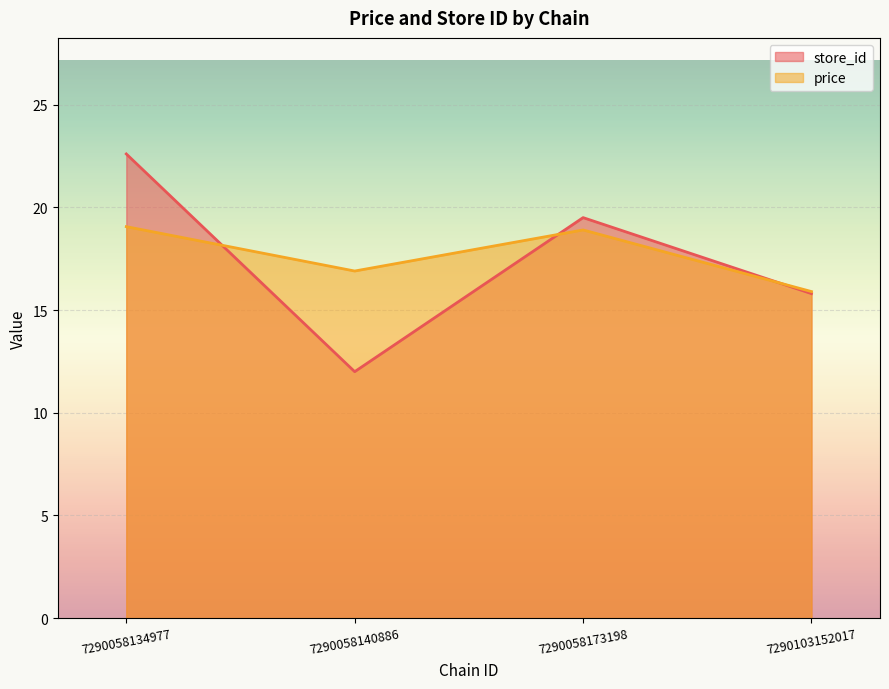

Which series has the largest range (max minus min)?

store_id